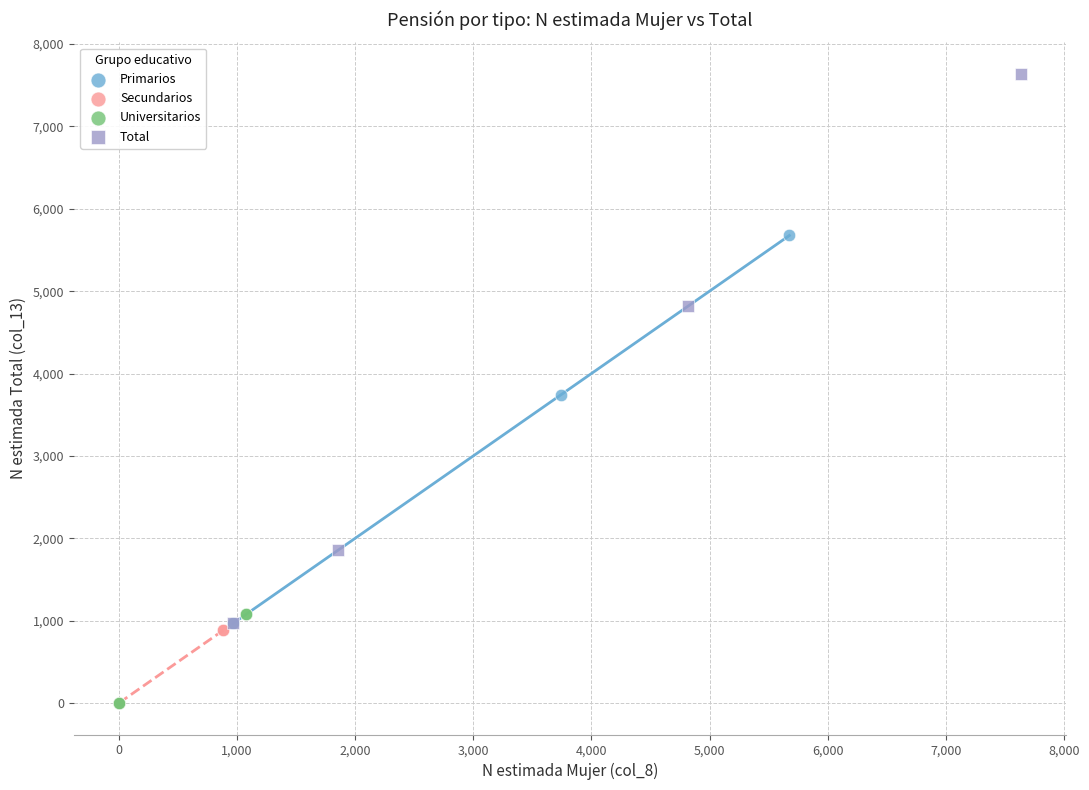

What are all the series names shown in the legend?

Primarios, Secundarios, Universitarios, Total